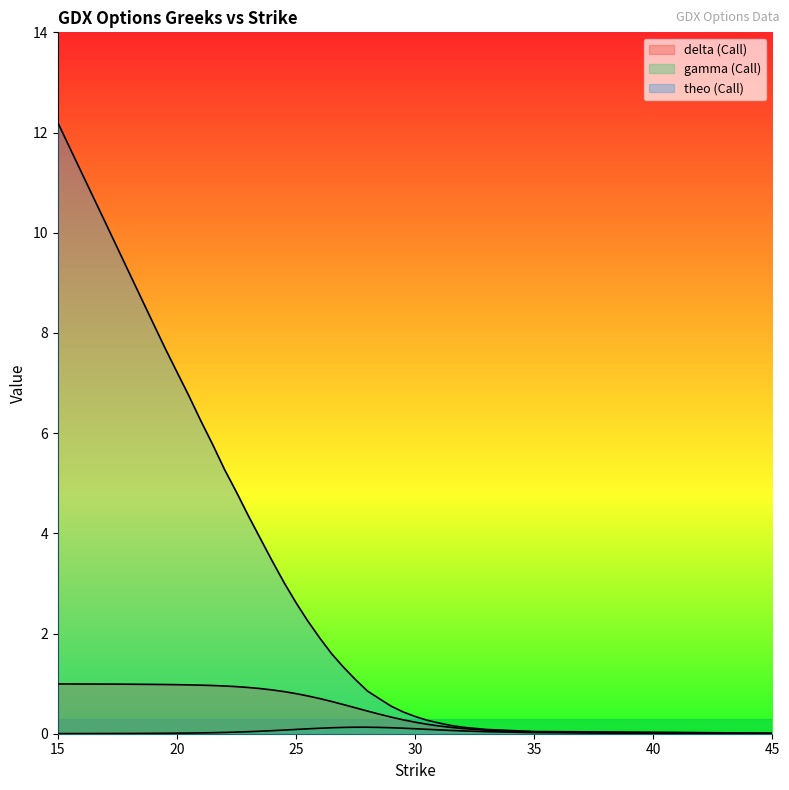

Between 30.5 and 33, which is larger?

30.5